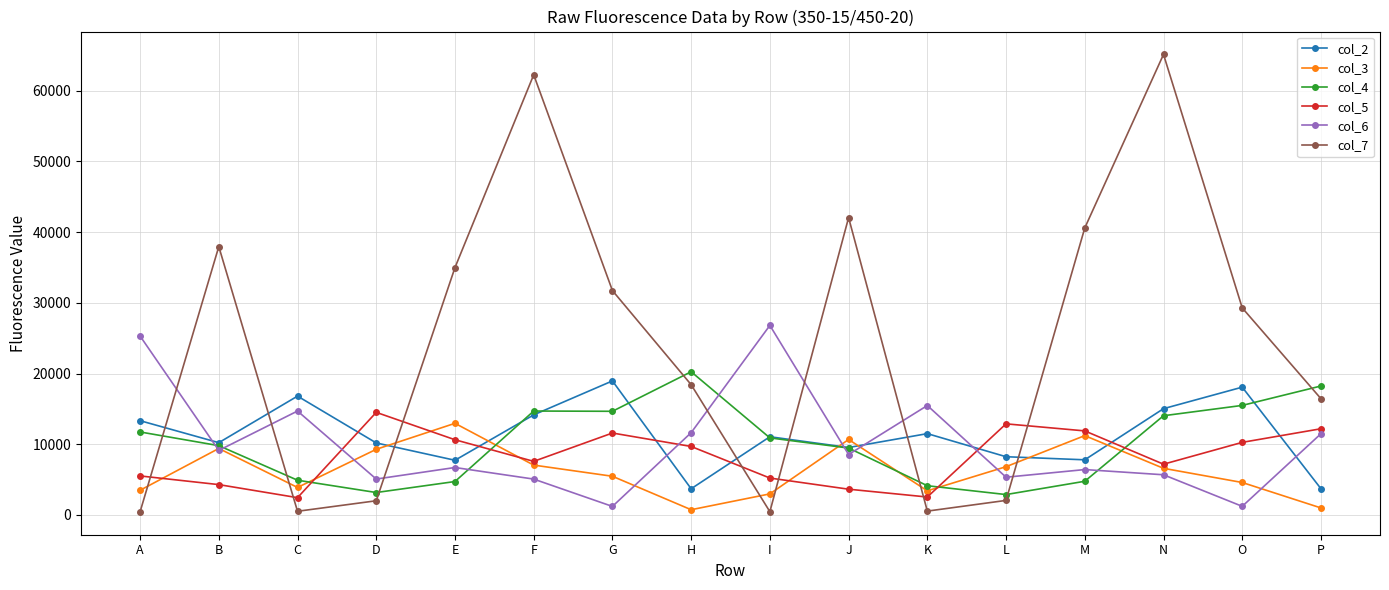

What is the difference between the second highest and minimum values in the col_3 series?

10481